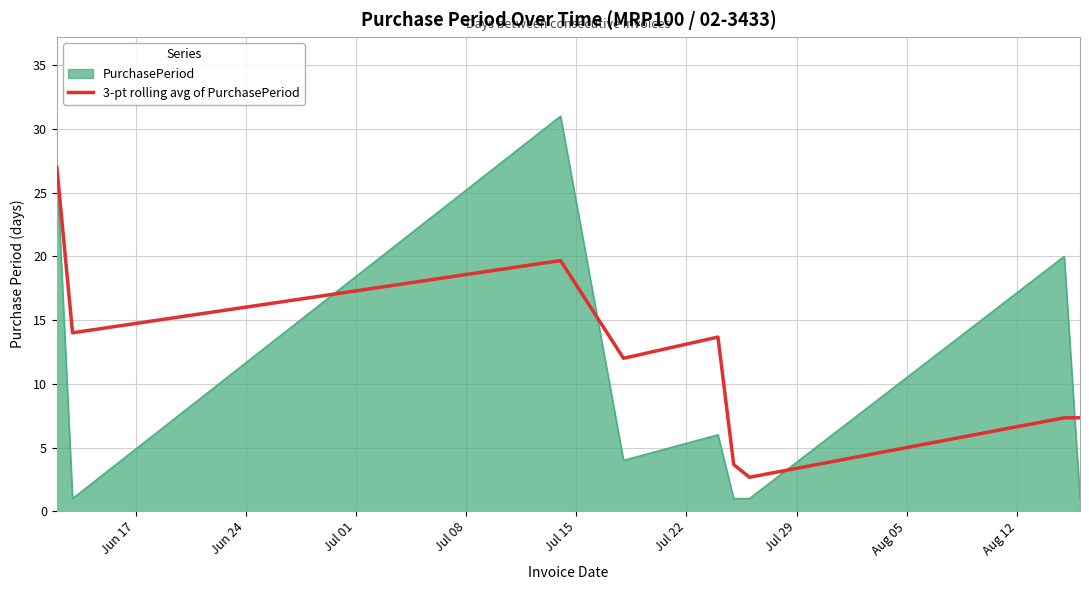

List the series in order of their overall mean, lowest first.

PurchasePeriod, 3-pt rolling avg of PurchasePeriod